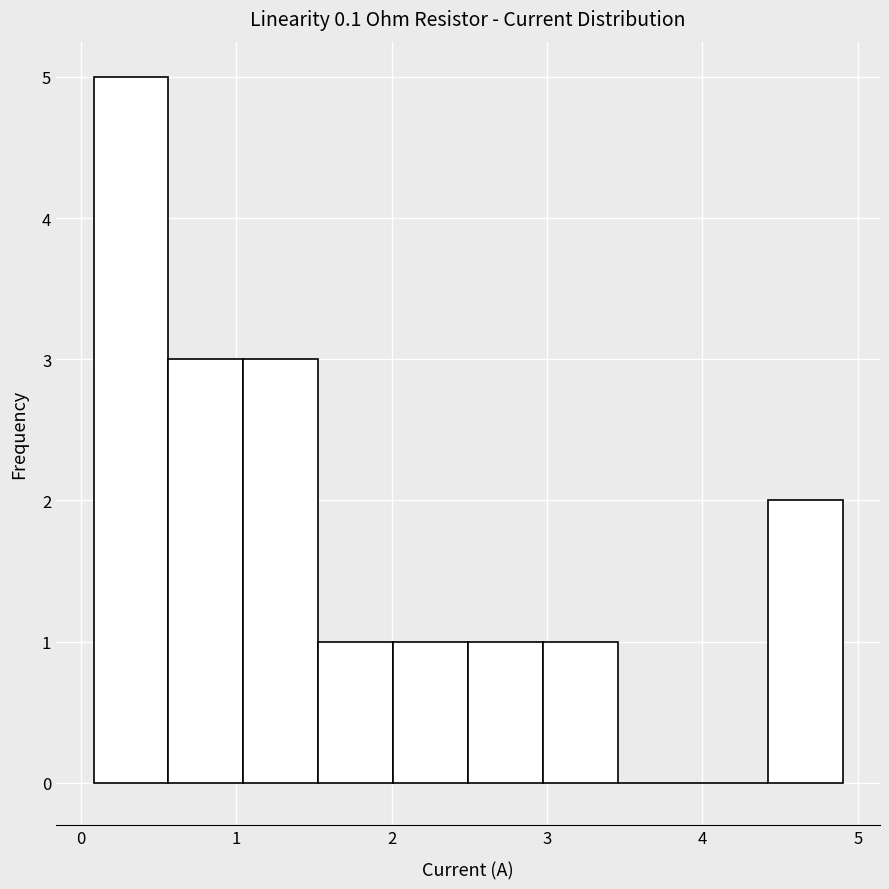

How tall is the bar that spans 4.4 to 4.9 on the x-axis? Neither the bar edges nor the heights are printed on the chart, so give them approximately, as read against the axes.

2